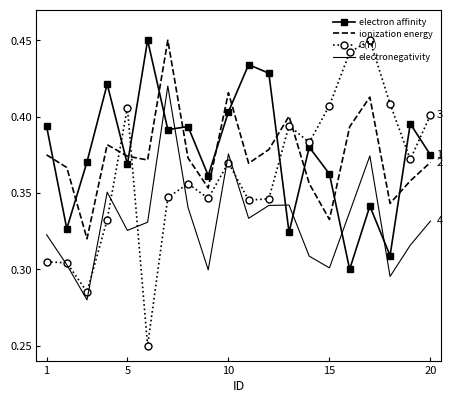

How many ionization energy values are between 0 and 1?

20